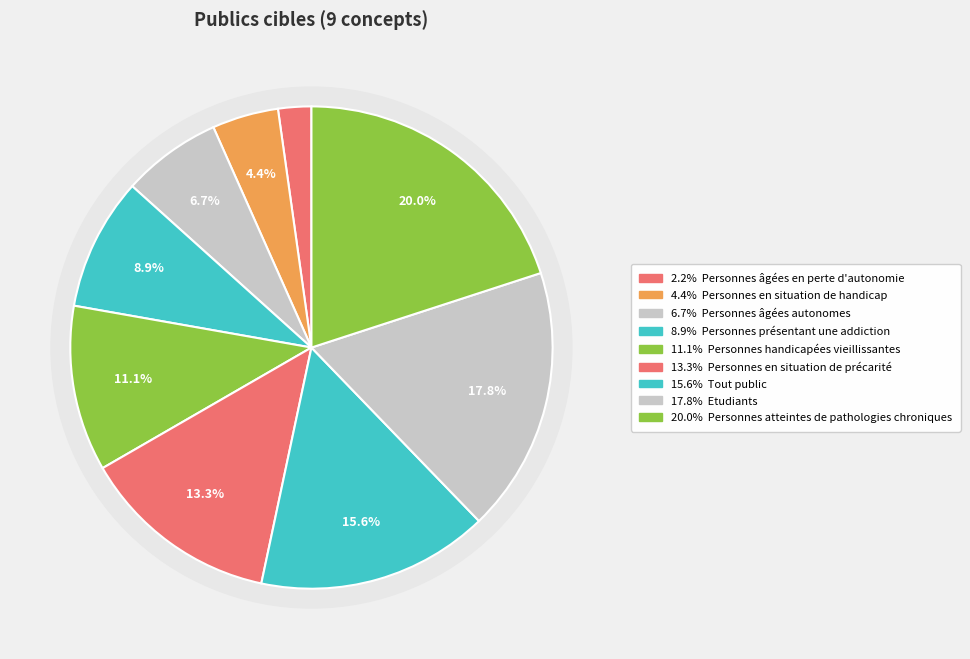

Is the sum of Etudiants and Personnes âgées en perte d'autonomie greater than half?

No